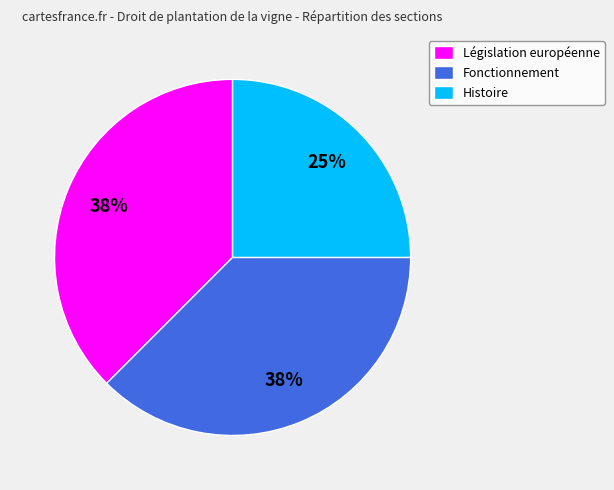

Does Fonctionnement represent more than half of the total?

No